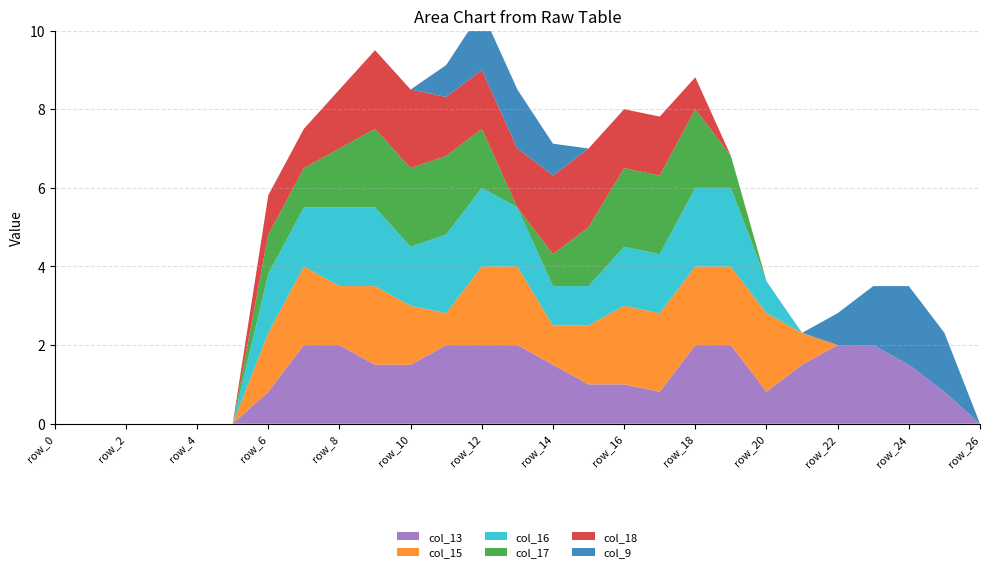

Reading left to right, what are all the values shown in this chart?

col_13: 0.0	0.0	0.0	0.0	0.0	0.0	0.8	2.0	2.0	1.5	1.5	2.0	2.0	2.0	1.5	1.0	1.0	0.8	2.0	2.0	0.8	1.5	2.0	2.0	1.5	0.8	0.0
col_15: 0.0	0.0	0.0	0.0	0.0	0.0	1.5	2.0	1.5	2.0	1.5	0.8	2.0	2.0	1.0	1.5	2.0	2.0	2.0	2.0	2.0	0.8	0.0	0.0	0.0	0.0	0.0
col_16: 0.0	0.0	0.0	0.0	0.0	0.0	1.5	1.5	2.0	2.0	1.5	2.0	2.0	1.5	1.0	1.0	1.5	1.5	2.0	2.0	0.8	0.0	0.0	0.0	0.0	0.0	0.0
col_17: 0.0	0.0	0.0	0.0	0.0	0.0	1.0	1.0	1.5	2.0	2.0	2.0	1.5	0.0	0.8	1.5	2.0	2.0	2.0	0.8	0.0	0.0	0.0	0.0	0.0	0.0	0.0
col_18: 0.0	0.0	0.0	0.0	0.0	0.0	1.0	1.0	1.5	2.0	2.0	1.5	1.5	1.5	2.0	2.0	1.5	1.5	0.8	0.0	0.0	0.0	0.0	0.0	0.0	0.0	0.0
col_9: 0.0	0.0	0.0	0.0	0.0	0.0	0.0	0.0	0.0	0.0	0.0	0.8	1.5	1.5	0.8	0.0	0.0	0.0	0.0	0.0	0.0	0.0	0.8	1.5	2.0	1.5	0.0